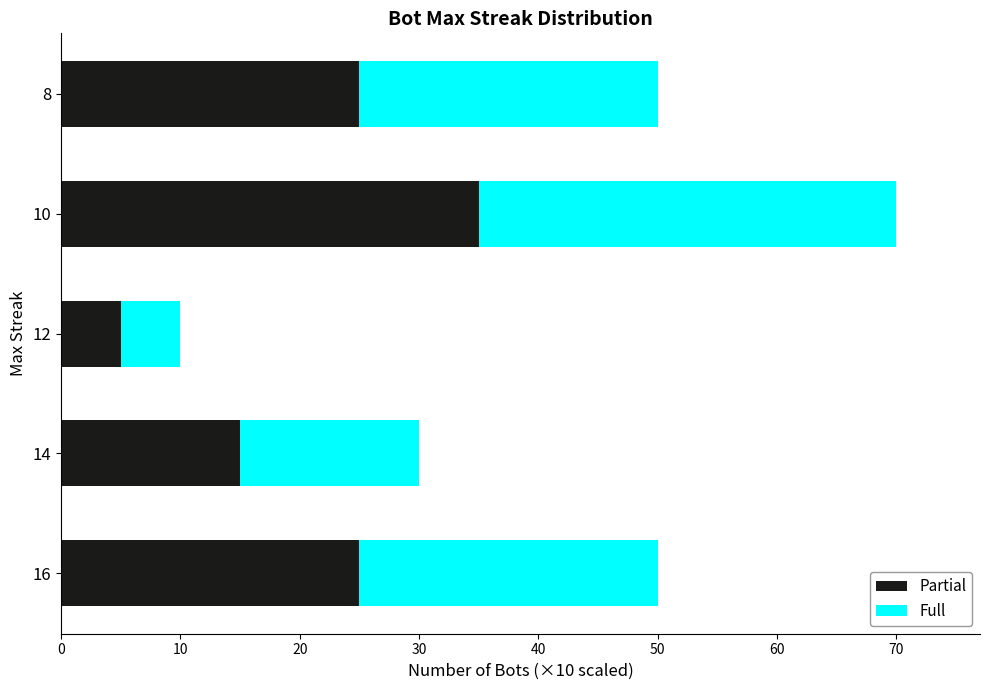

What is the difference between the second highest and second lowest values in the Bot Count (partial) series?

10